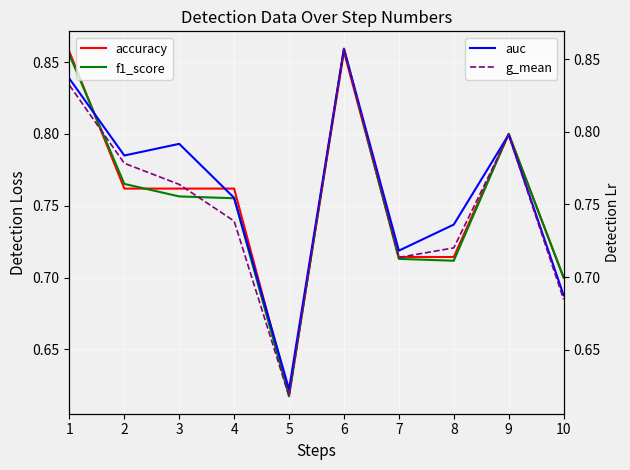

True or false: accuracy and f1_score intersect in this chart.

True